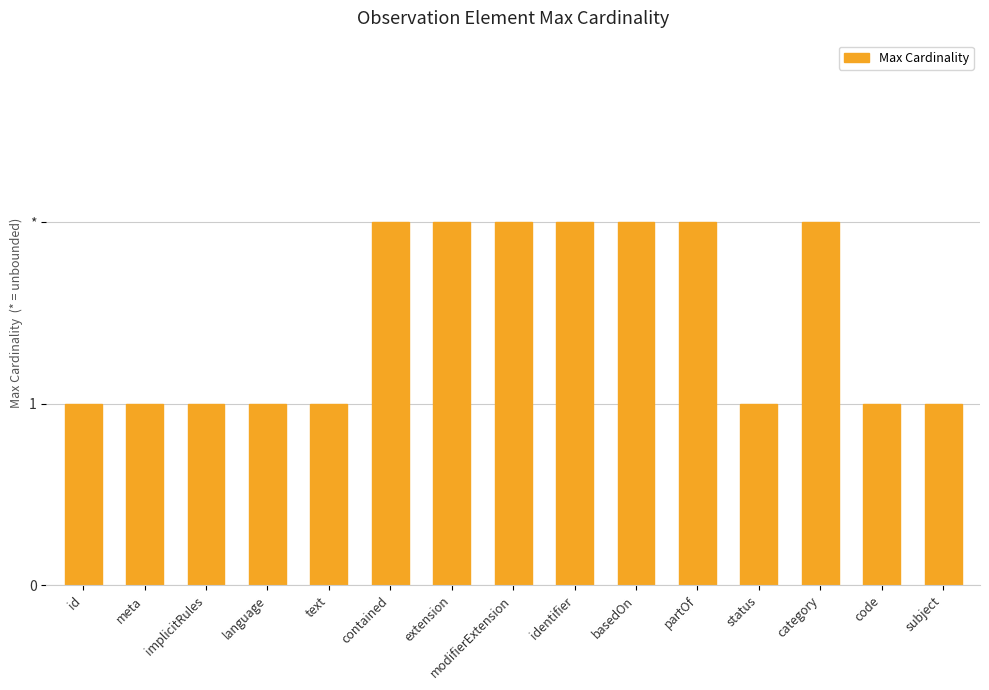

Reading left to right, what are all the values shown in this chart?

id=1	meta=1	implicitRules=1	language=1	text=1	contained=2	extension=2	modifierExtension=2	identifier=2	basedOn=2	partOf=2	status=1	category=2	code=1	subject=1